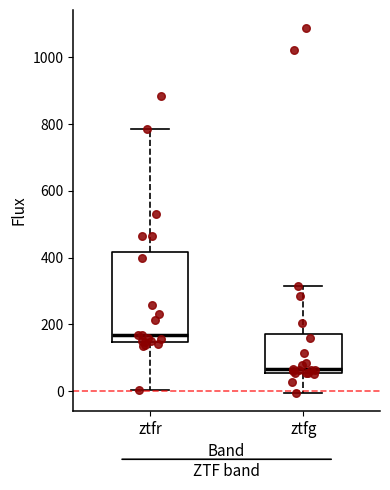

Where is the upper edge of the box for ztfr on the y-axis? The values are not printed on the chart, so give them approximately, as read against the axis.

420